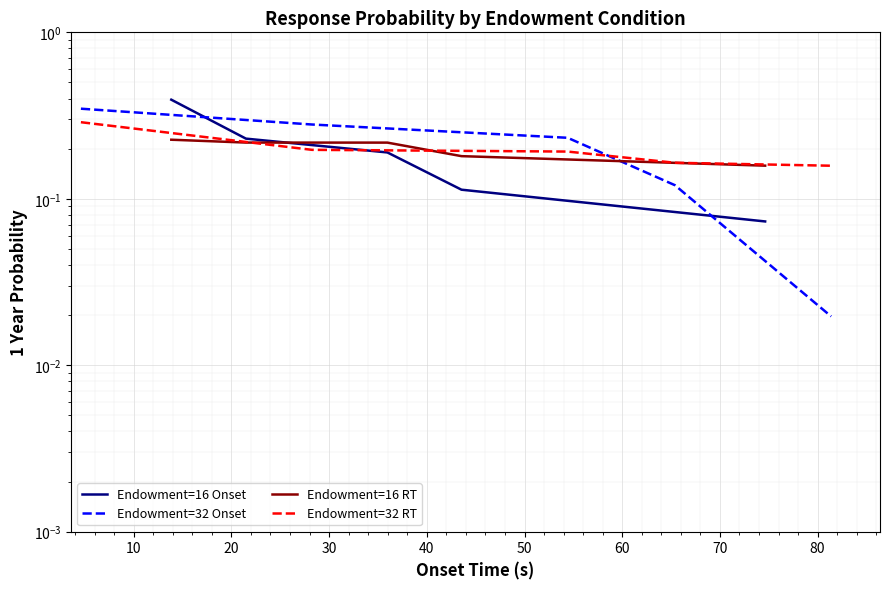

The Endowment=16 RT series shows 0.1 at 20. True or false?

False